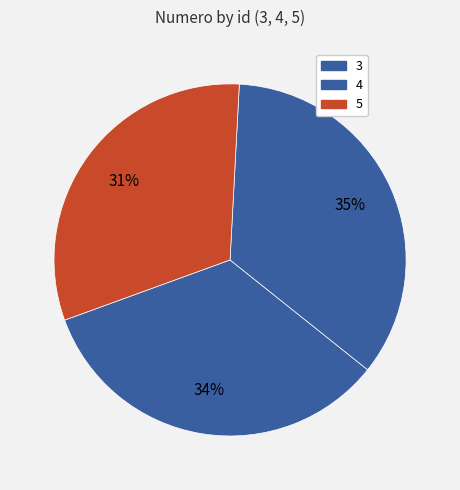

Combined, do 4 and 3 account for over 50%?

Yes